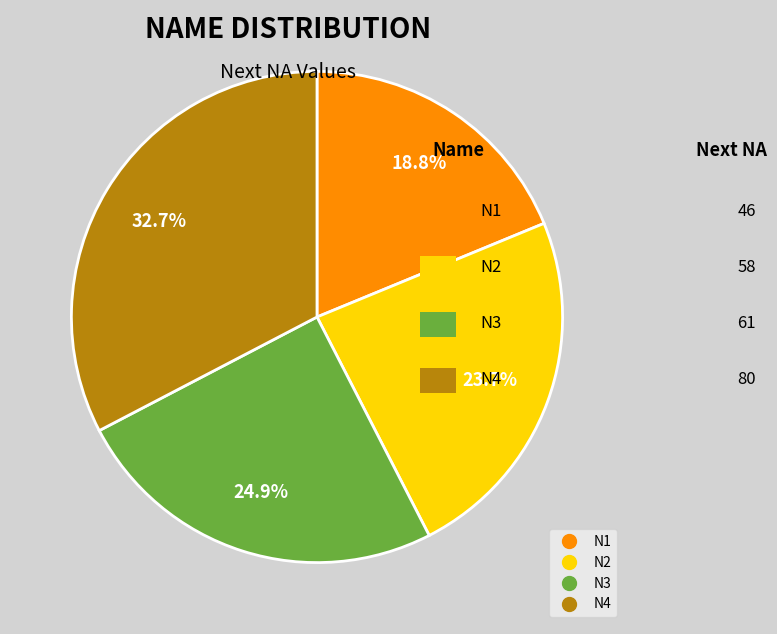

What is the largest slice in the pie chart?

N4